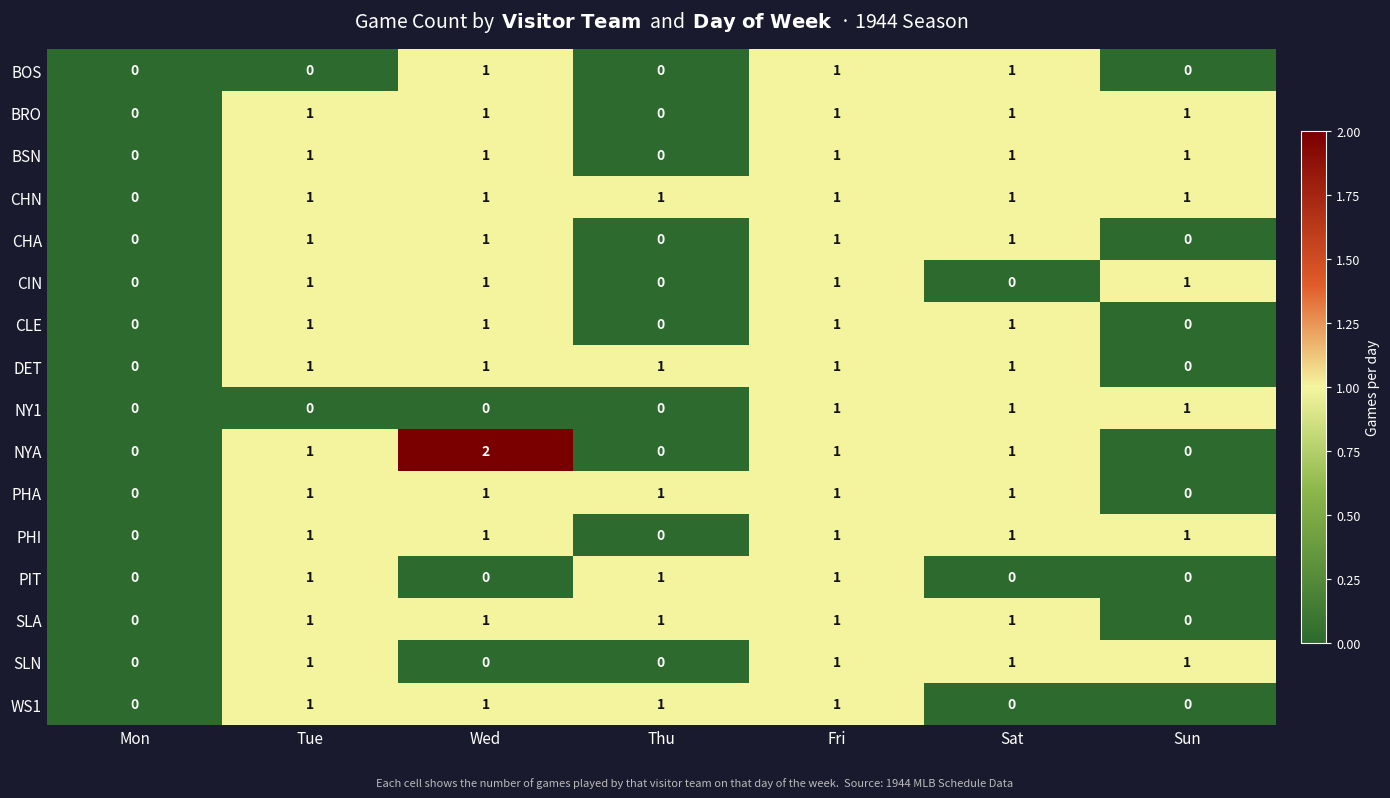

What is the sum of all CLE values?

4